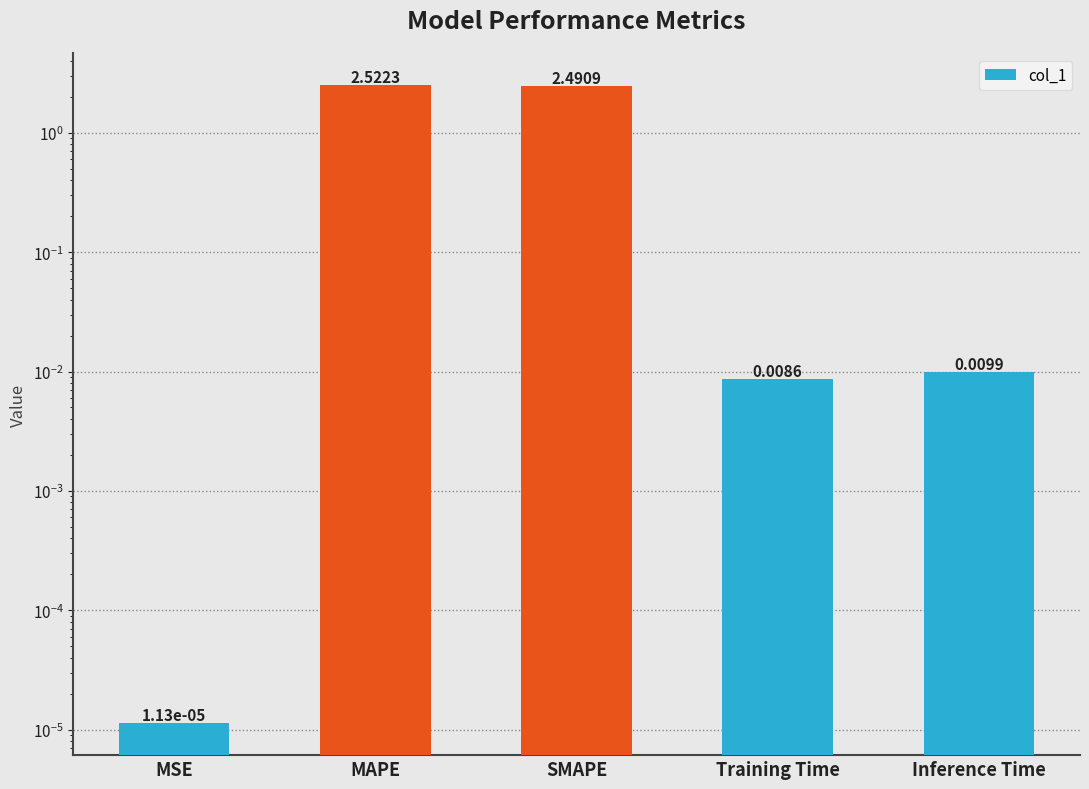

What is the difference between the maximum and minimum values?

2.5